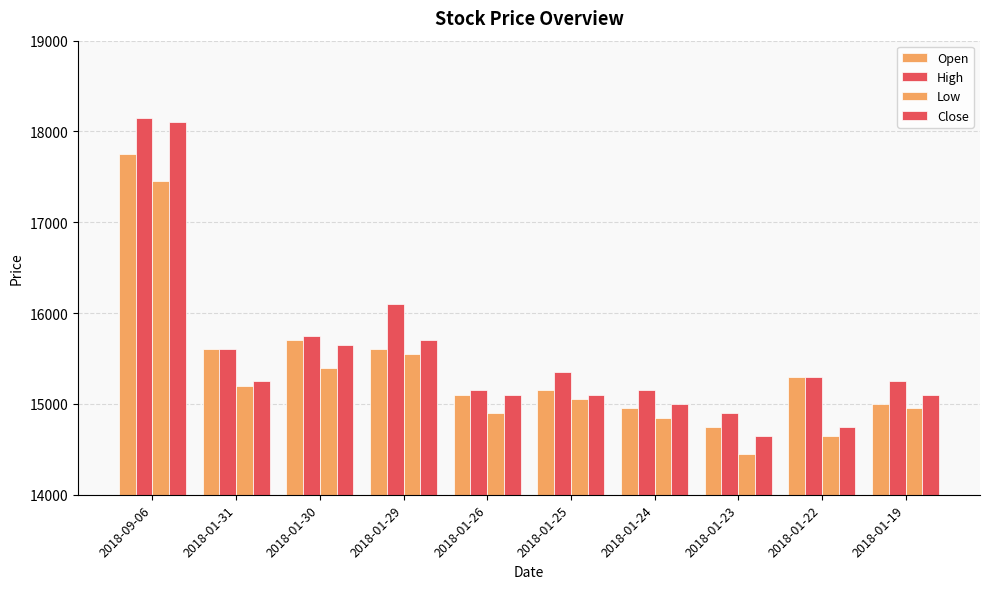

The value of High at 2018-01-22 is 20527. True or false?

False